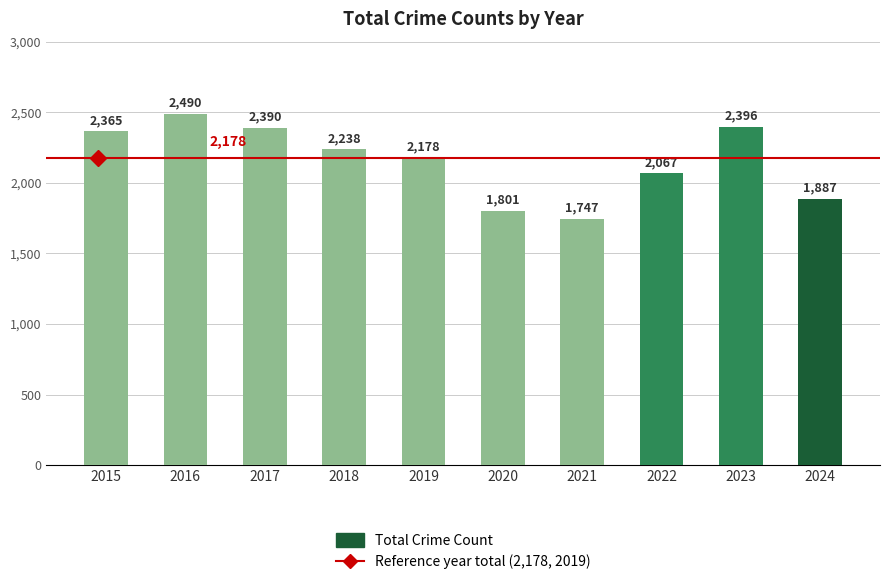

What is the sum of all values?

21559